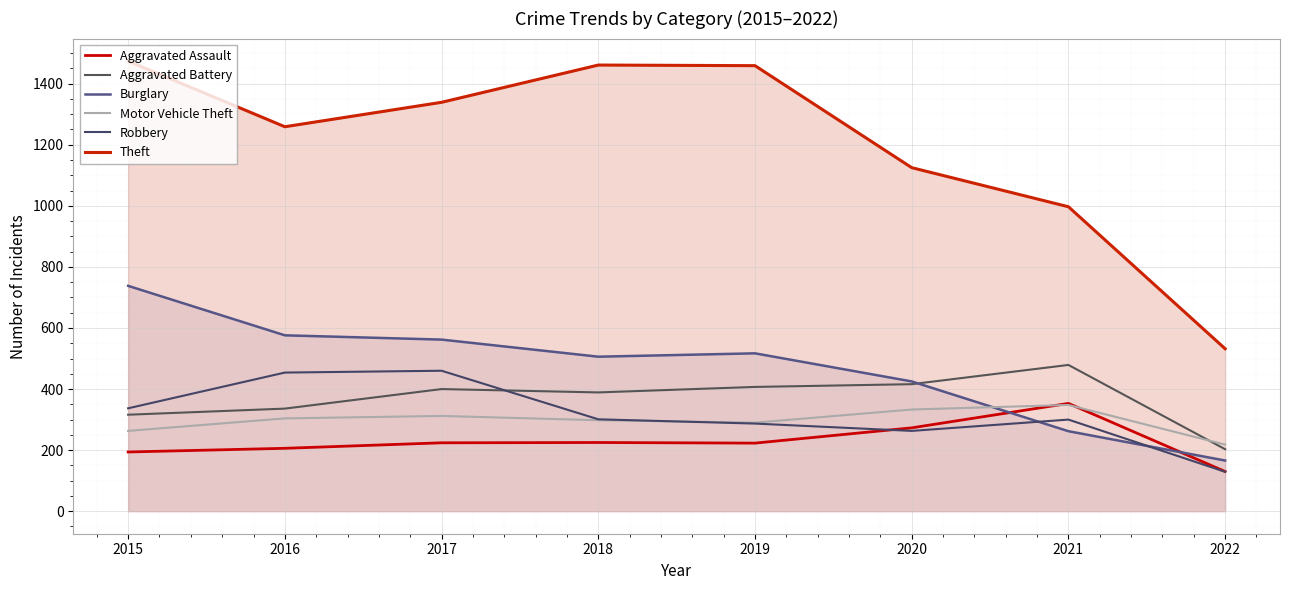

The Theft series shows 396 at 2017. True or false?

False